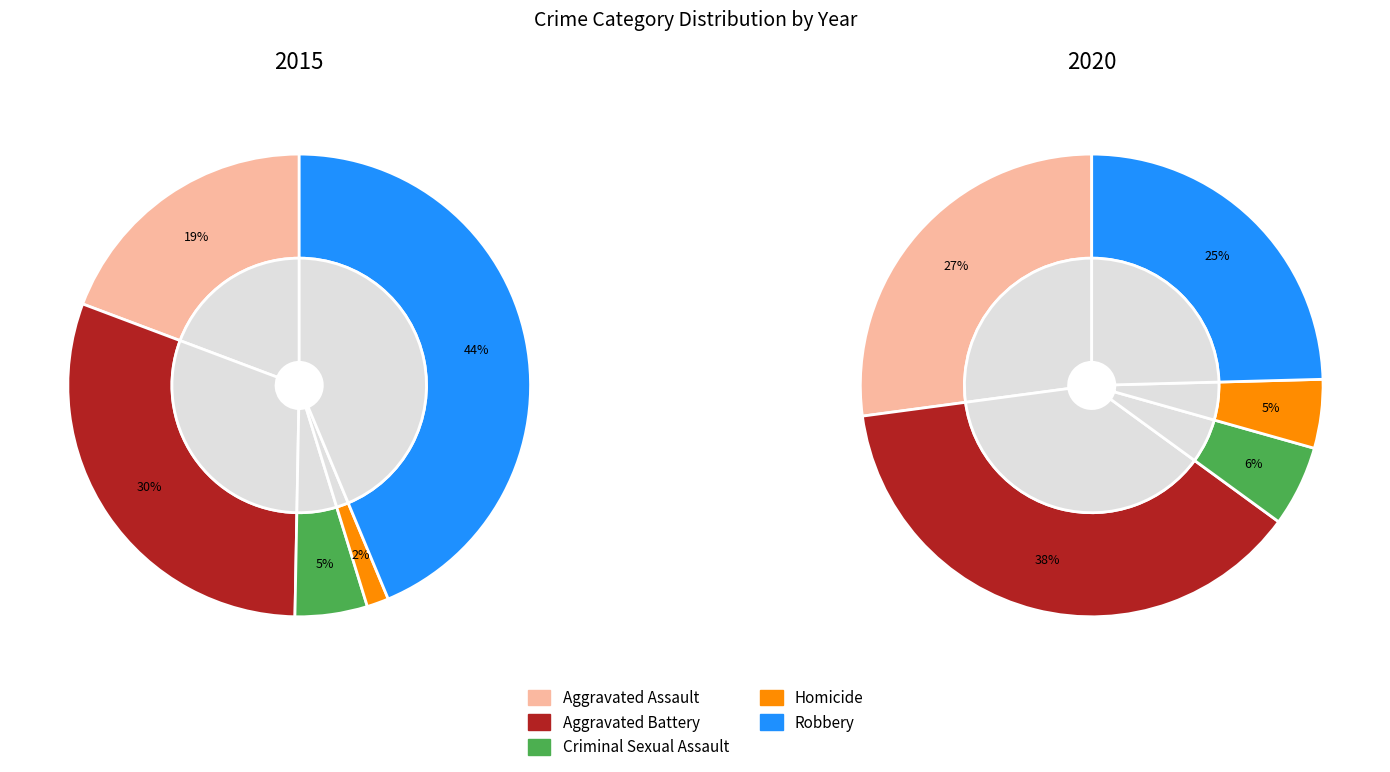

Which category has the biggest portion of the pie?

Robbery